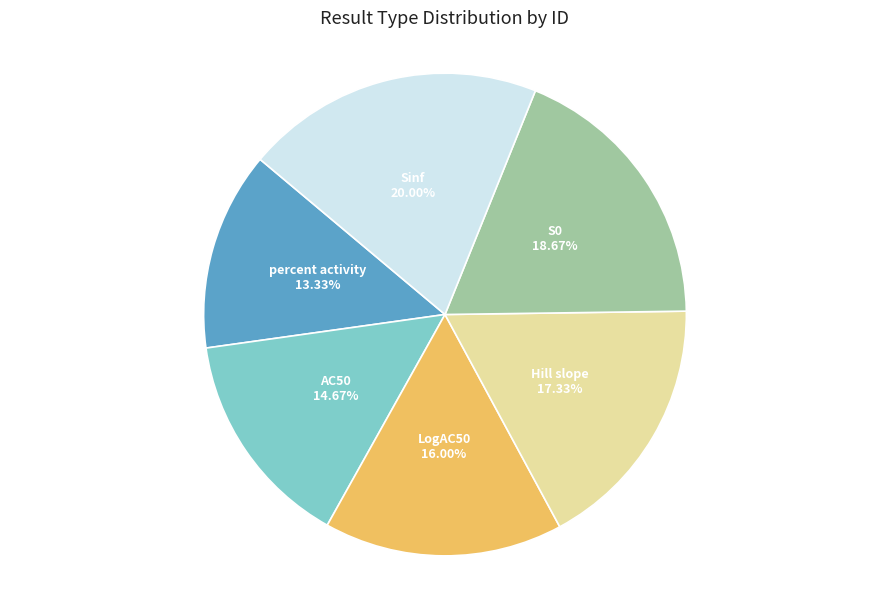

Is the sum of Sinf and LogAC50 greater than half?

No